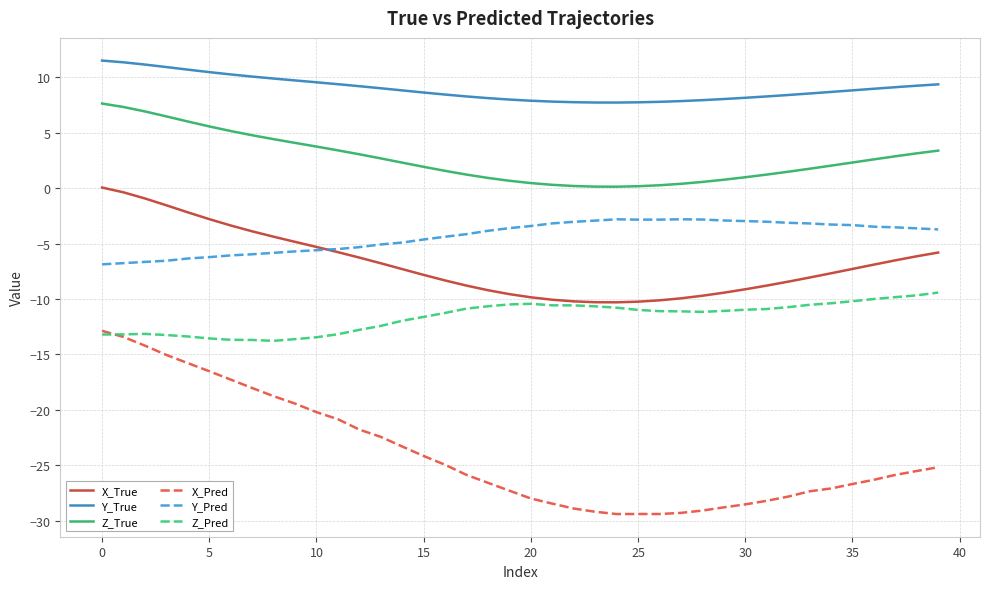

Which series has the largest total across all categories?

Y_True